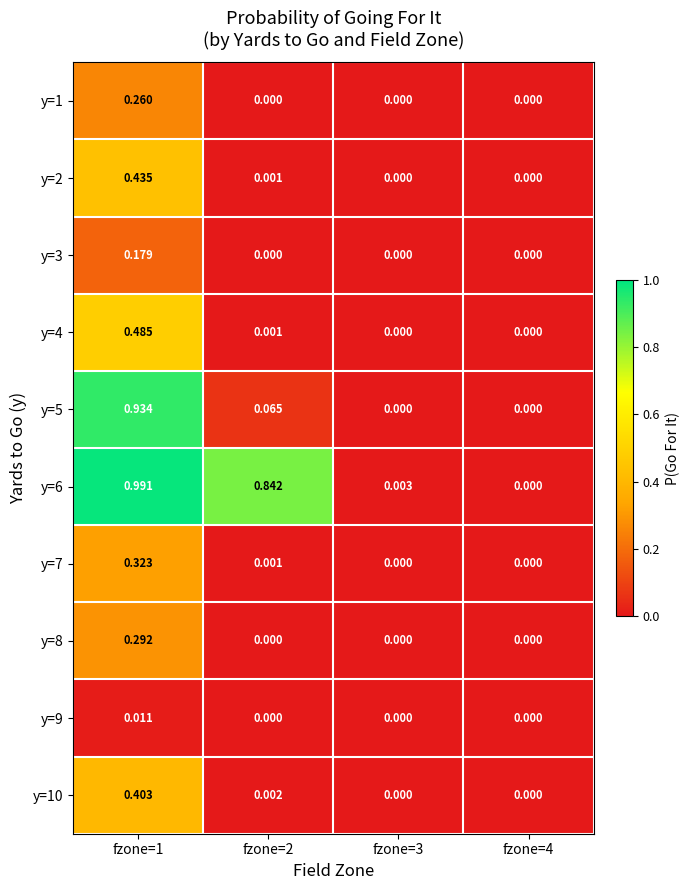

Is the value of y=5 at fzone=2 greater than the value of y=9 at fzone=2?

Yes